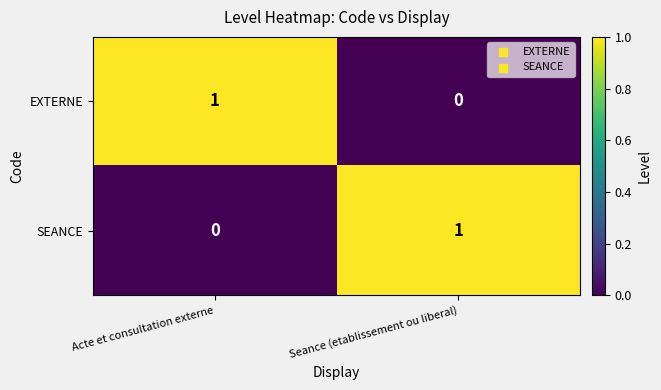

What is the difference between the highest and lowest values at Acte et consultation externe?

1